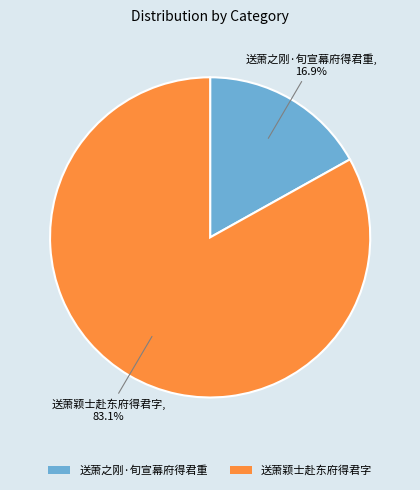

To the nearest percent, what is the difference between the largest and smallest slice percentages?

66%